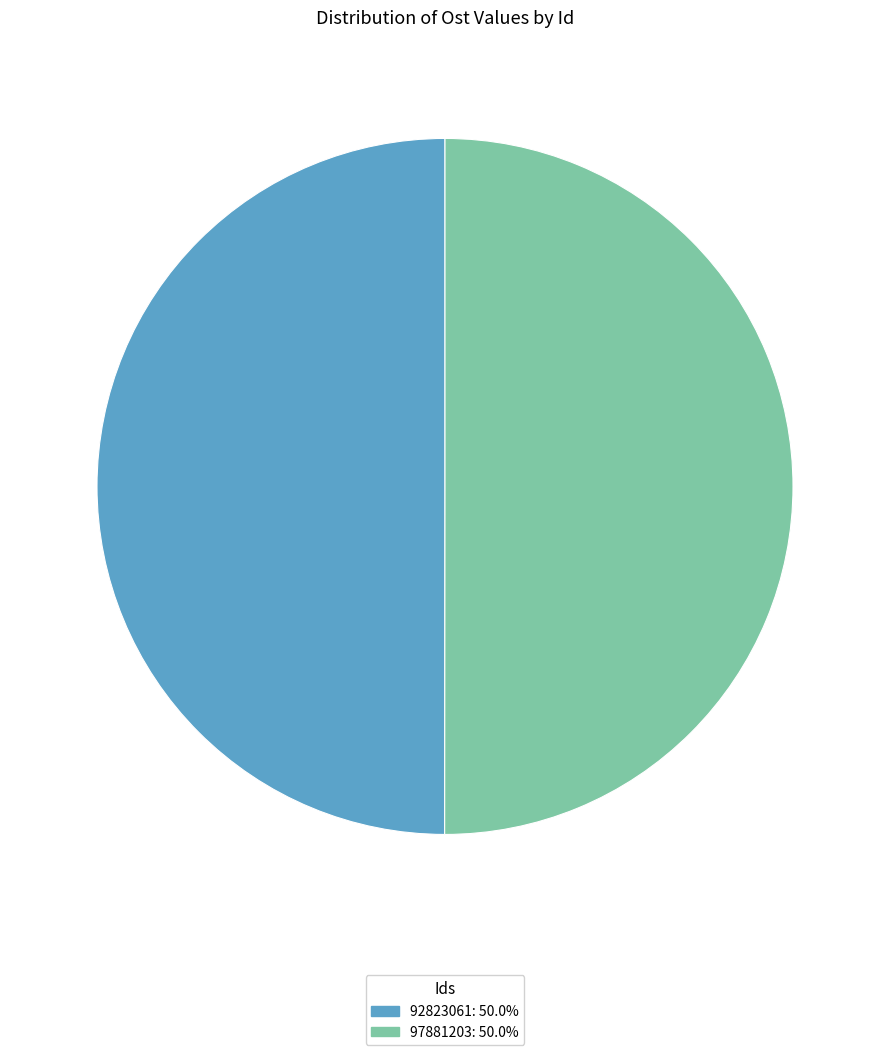

What is the ratio of the value at 92823061: 50.0% to the value at 97881203: 50.0%?

1.0